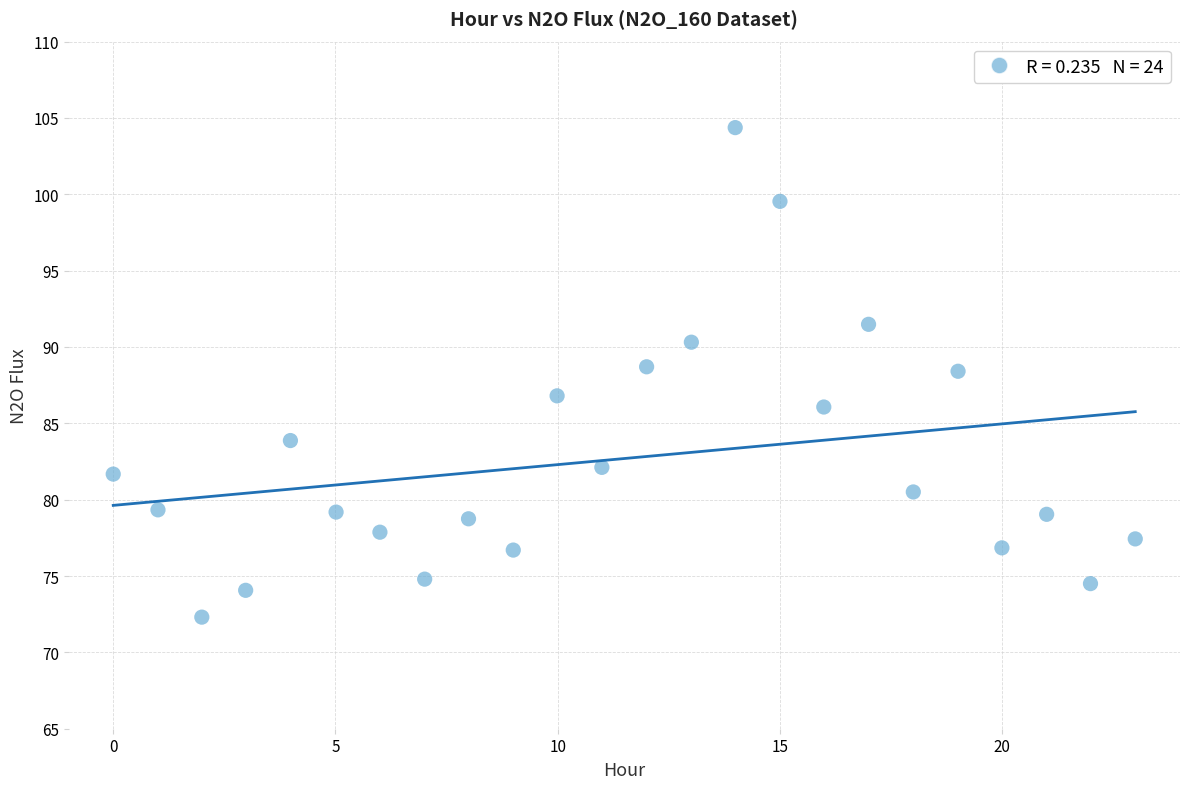

What is the range of Y values (max minus min)?

32.1